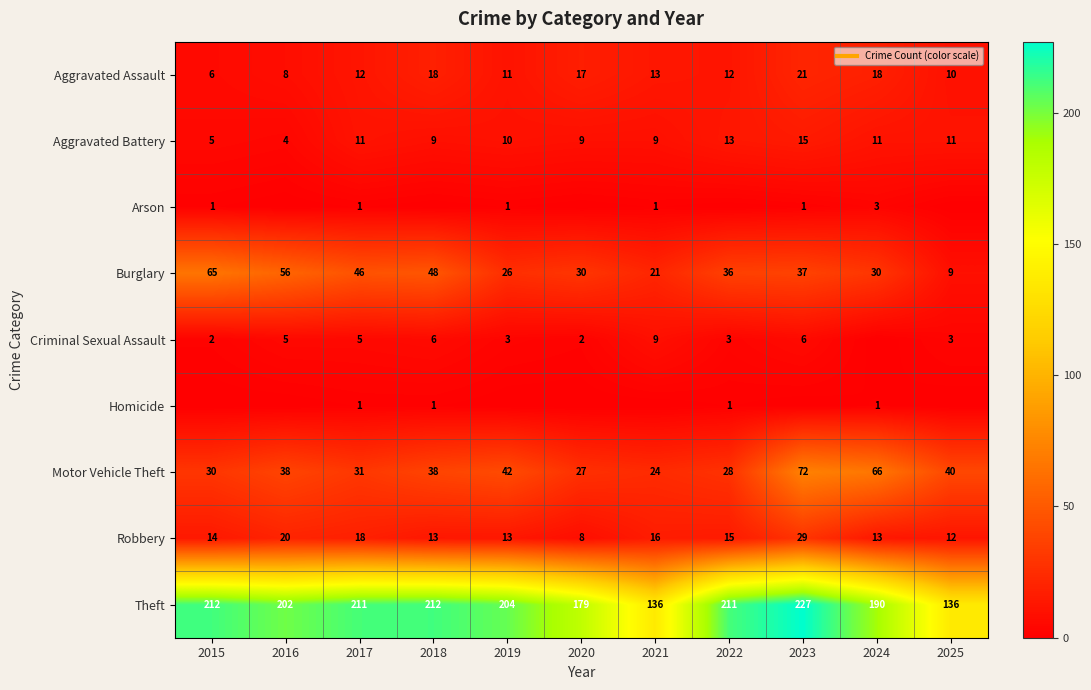

What is the difference between the maximum and minimum values in the Robbery series?

21